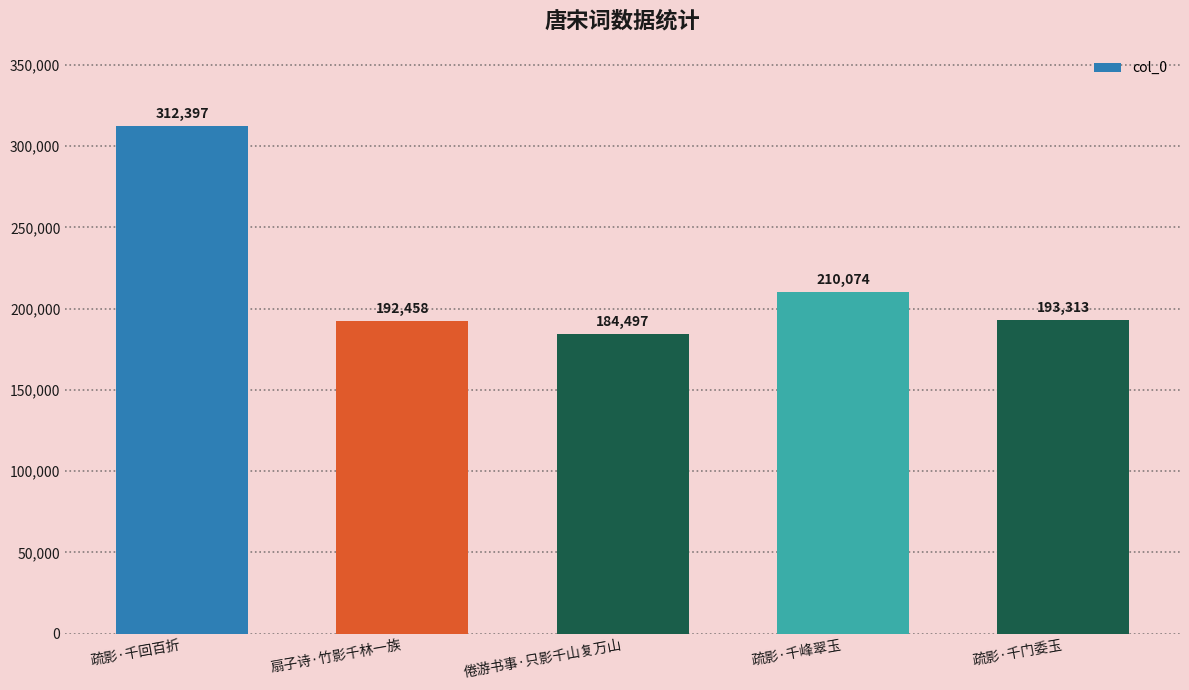

Reading left to right, list all the values displayed in this chart.

疏影·千回百折=312397	扇子诗·竹影千林一族=192458	倦游书事·只影千山复万山=184497	疏影·千峰翠玉=210074	疏影·千门委玉=193313